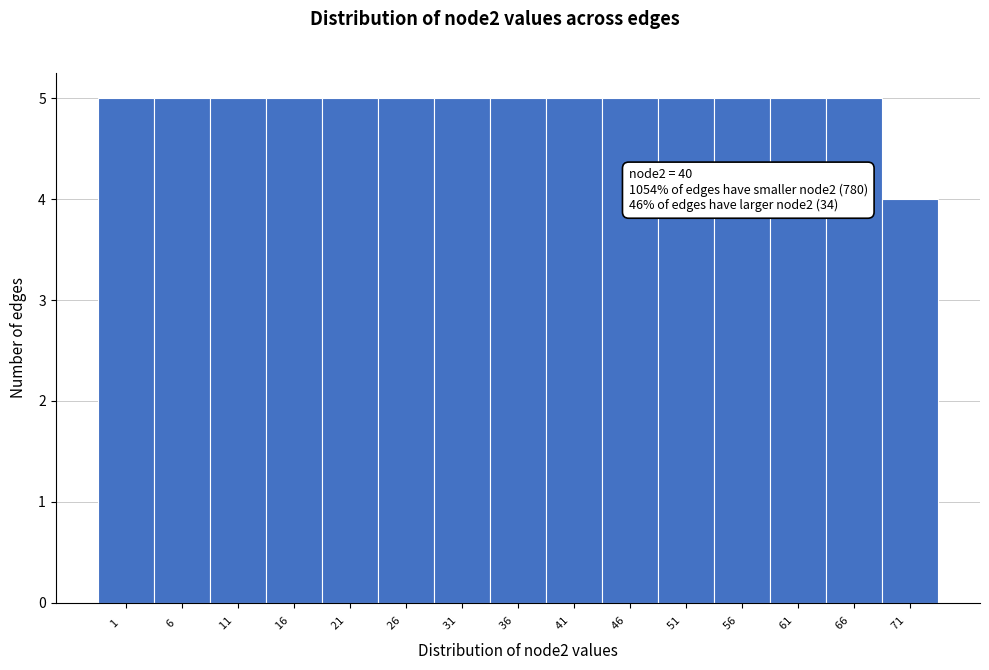

Reading left to right, what are all the values shown in this chart?

5	5	5	5	5	5	5	5	5	5	5	5	5	5	4